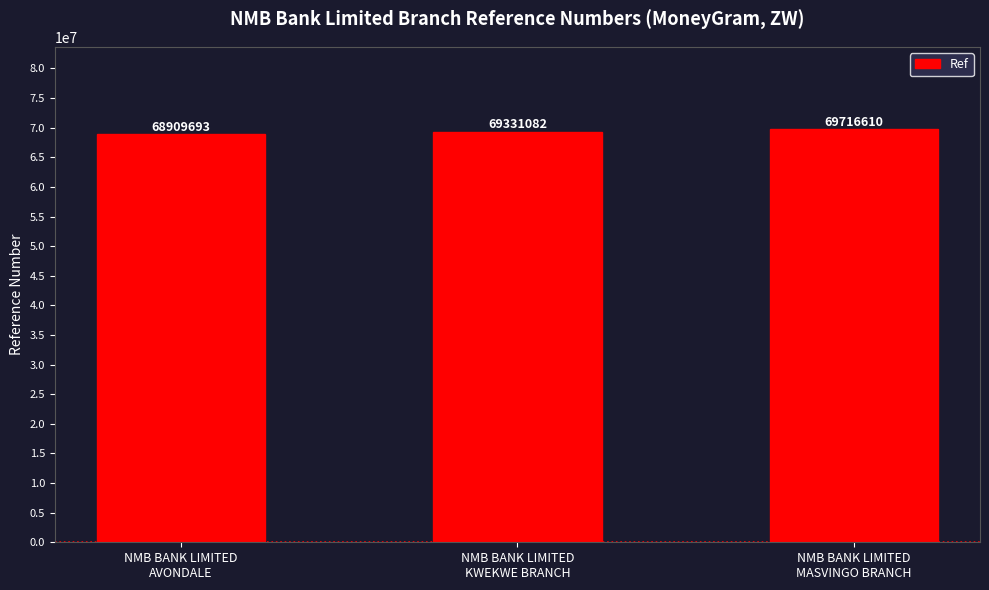

At which label is the value closest to 69313151?

NMB BANK LIMITED
KWEKWE BRANCH